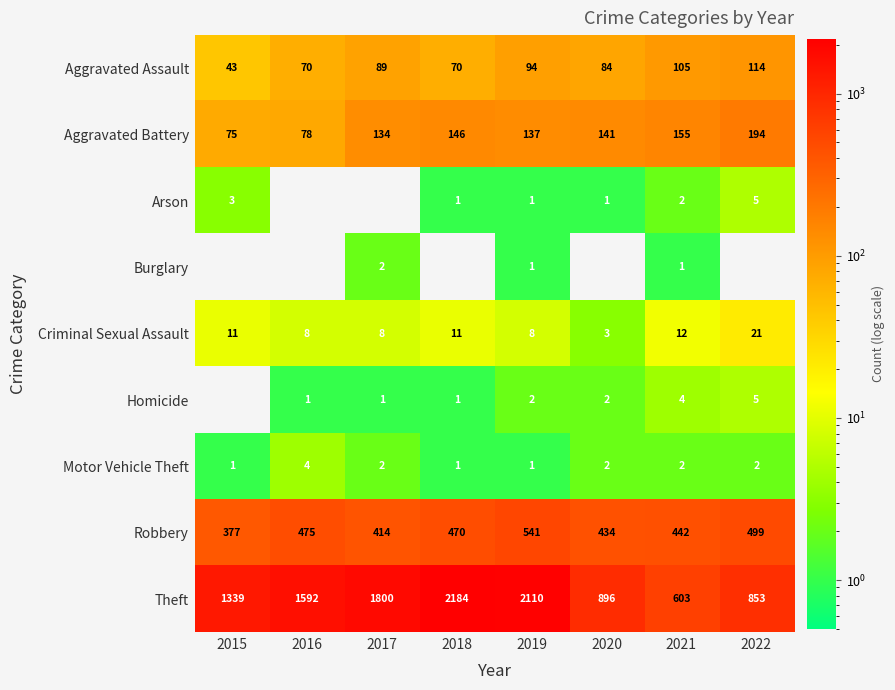

What is the total value across all series at 2018?

2884